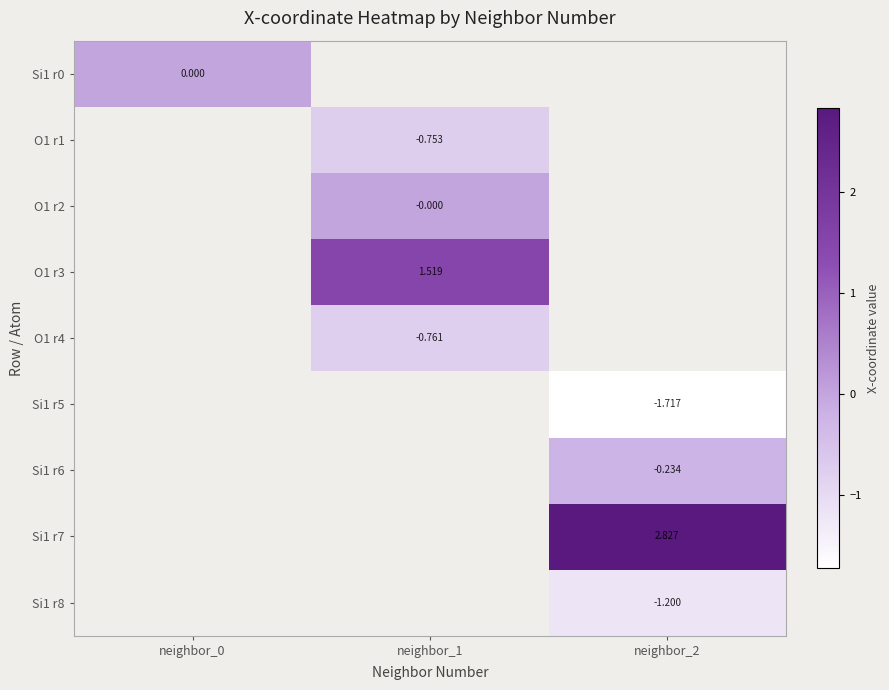

Is the value of Si1 r6 at neighbor_1 greater than the value of Si1 r0 at neighbor_0?

No